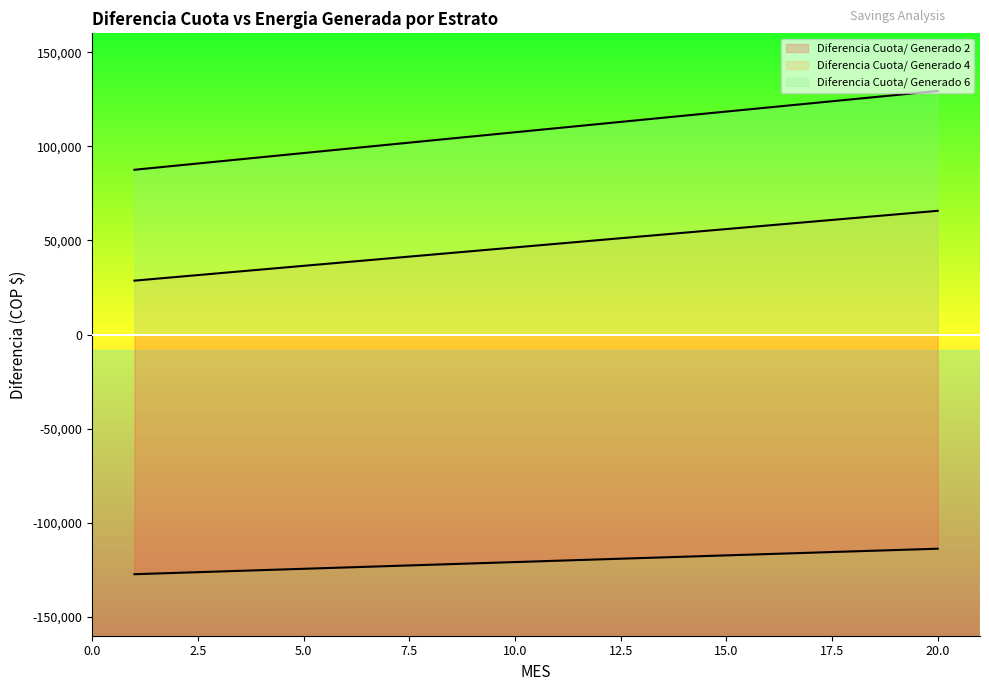

The Diferencia Cuota/ Generado 2 series shows -44010.2 at 16. True or false?

False